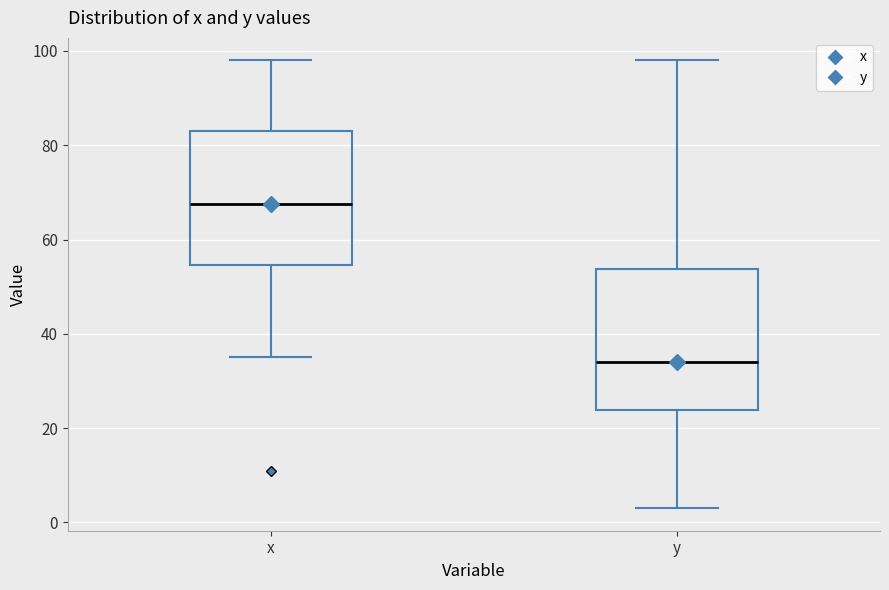

Which box's median line is the lowest?

y